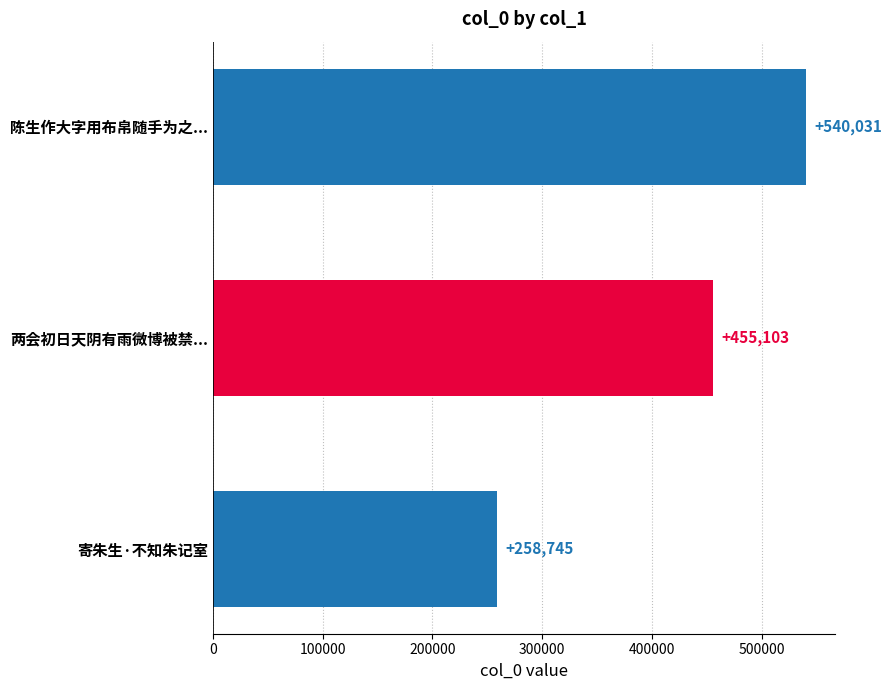

How many values are between 258745 and 540031?

3